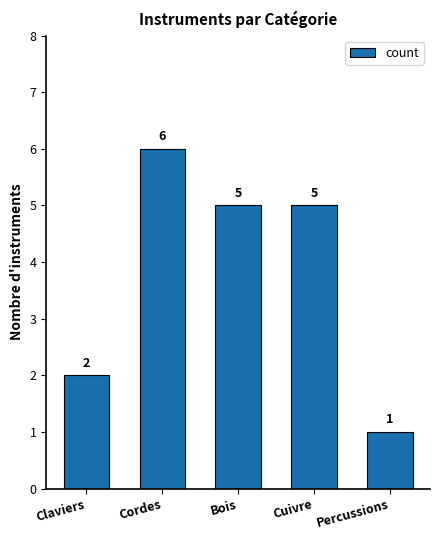

What is the difference between the values at Claviers and Bois?

3